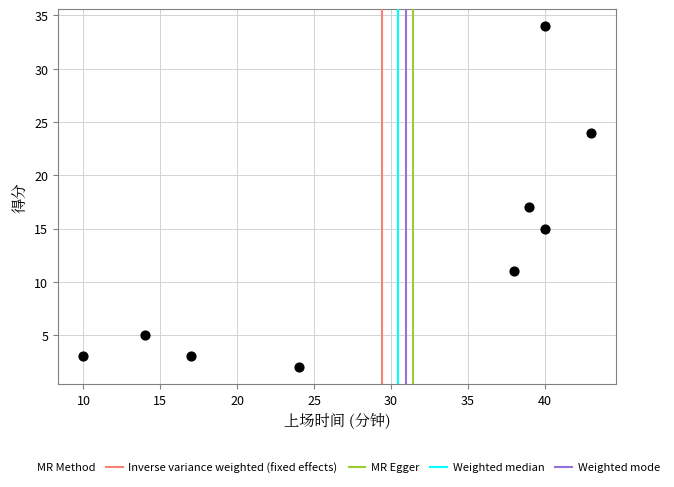

What Y value in the scatter plot is closest to 18?

17